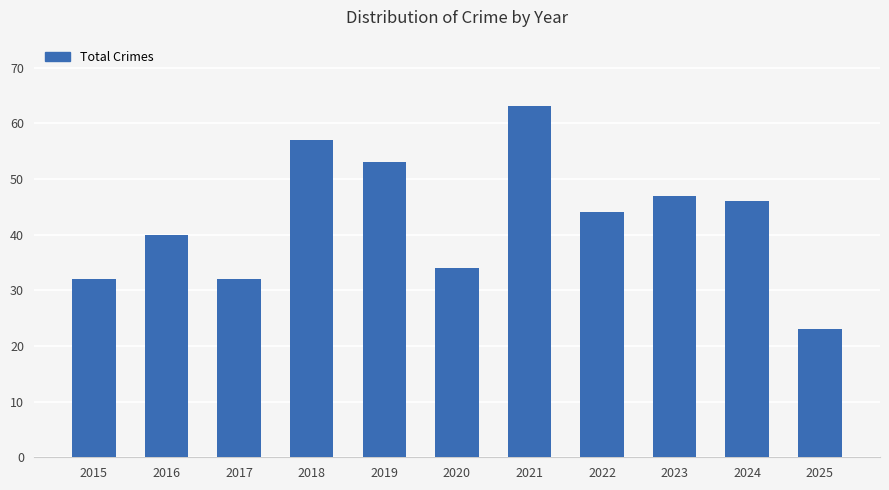

Is it true that the value at 2024 is 12?

False